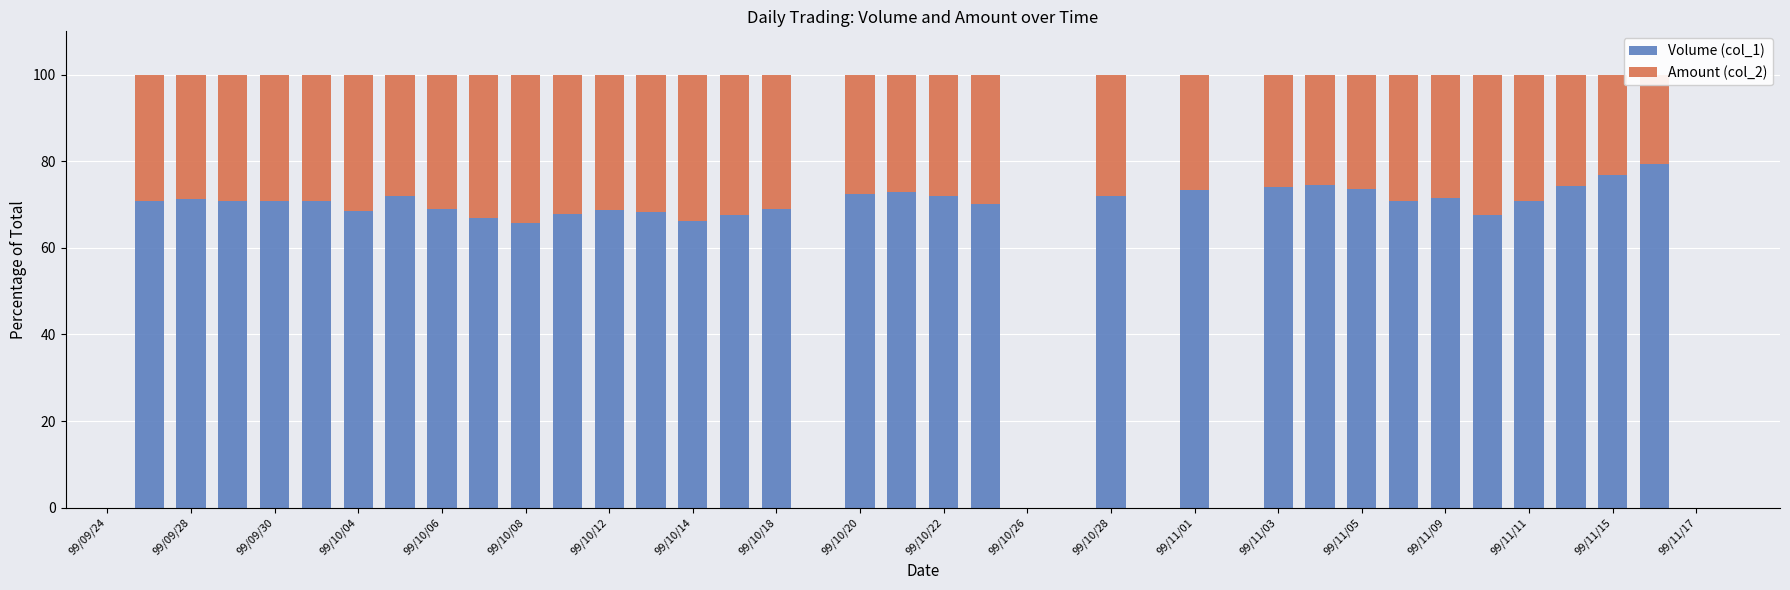

What is the highest value of the Volume (col_1) series?

79.4